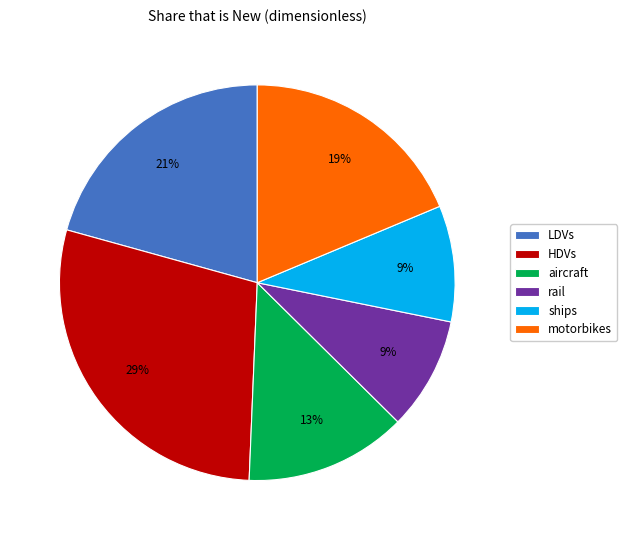

To the nearest percent, what percentage of the pie is aircraft?

13%